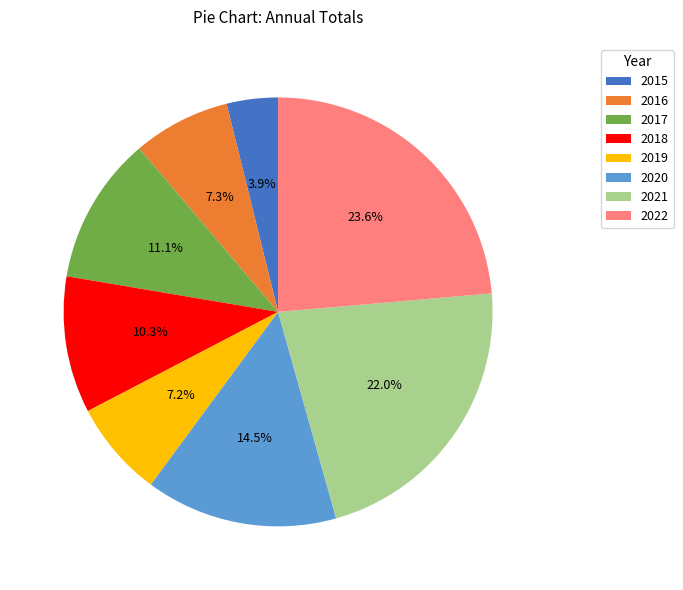

Is it true that 2022 is 11% of the pie?

False